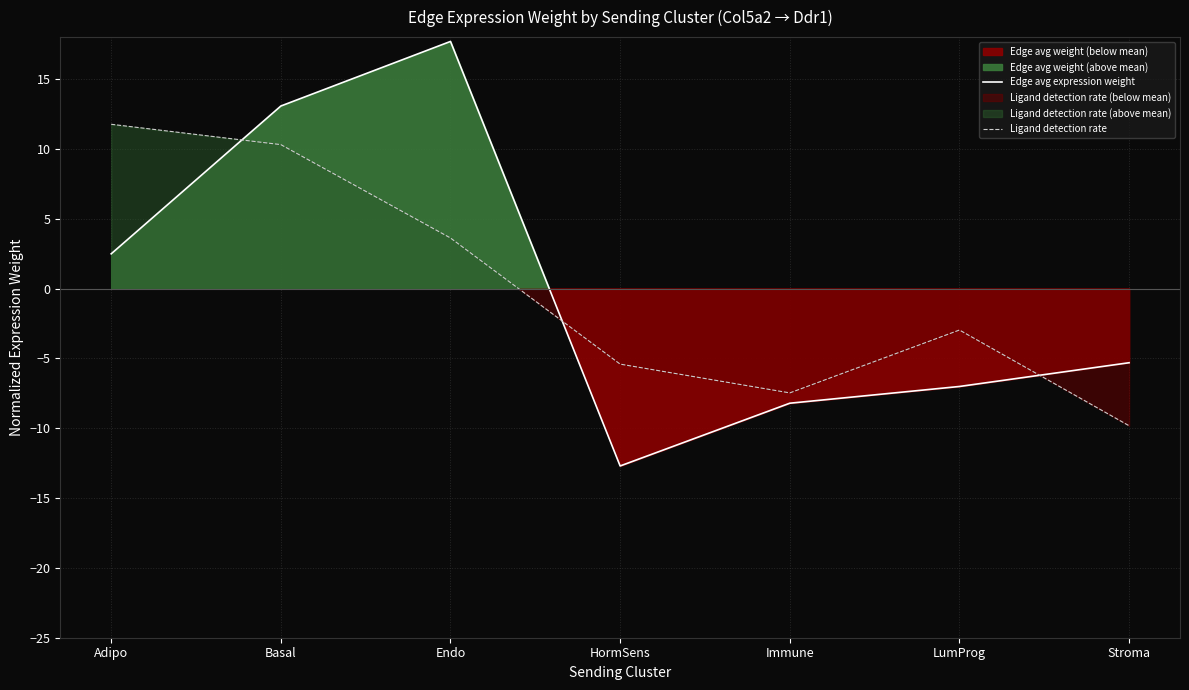

True or false: Edge avg expression weight has more than 1 points higher than both neighbors.

False